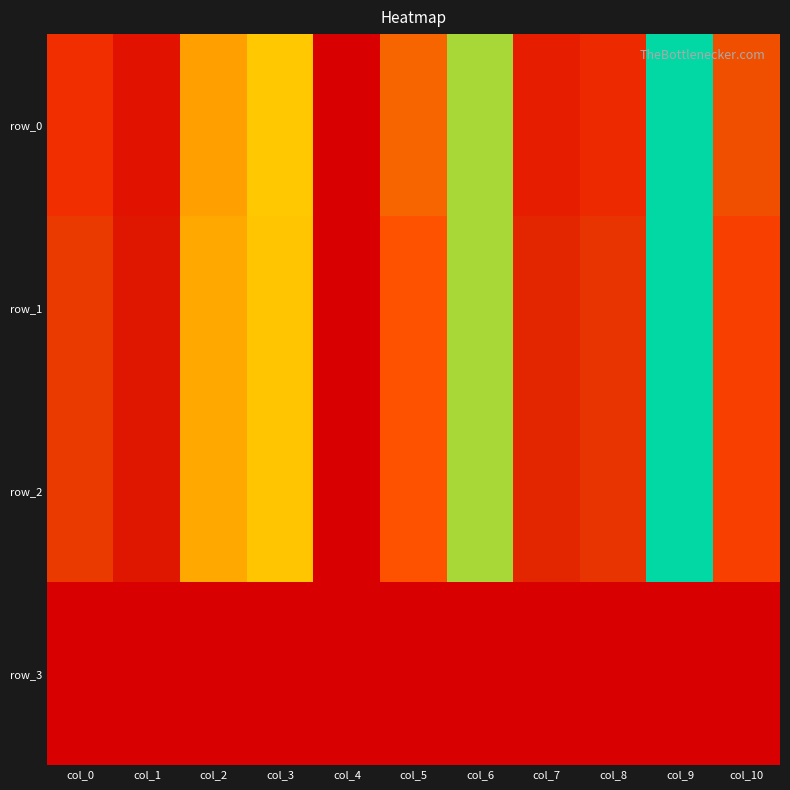

At how many categories does at least one series exceed 89?

5